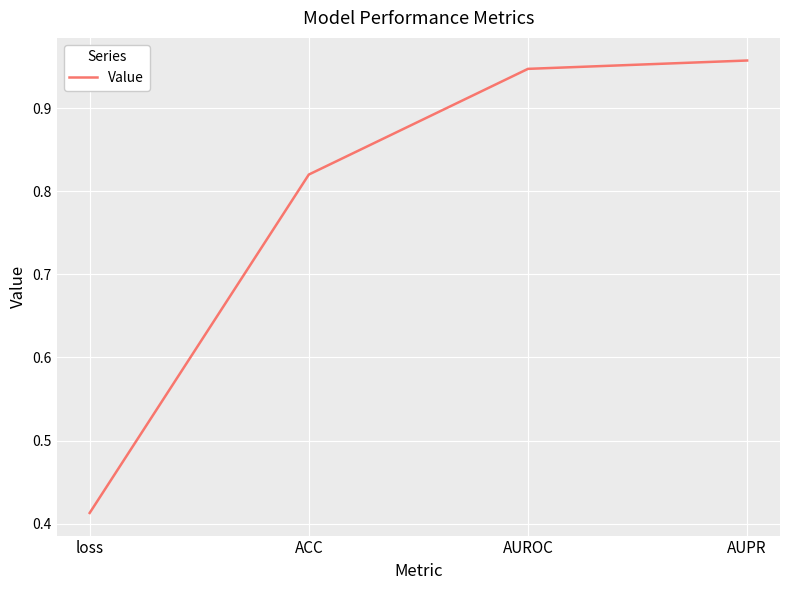

What is the difference between the second highest and minimum values?

0.5